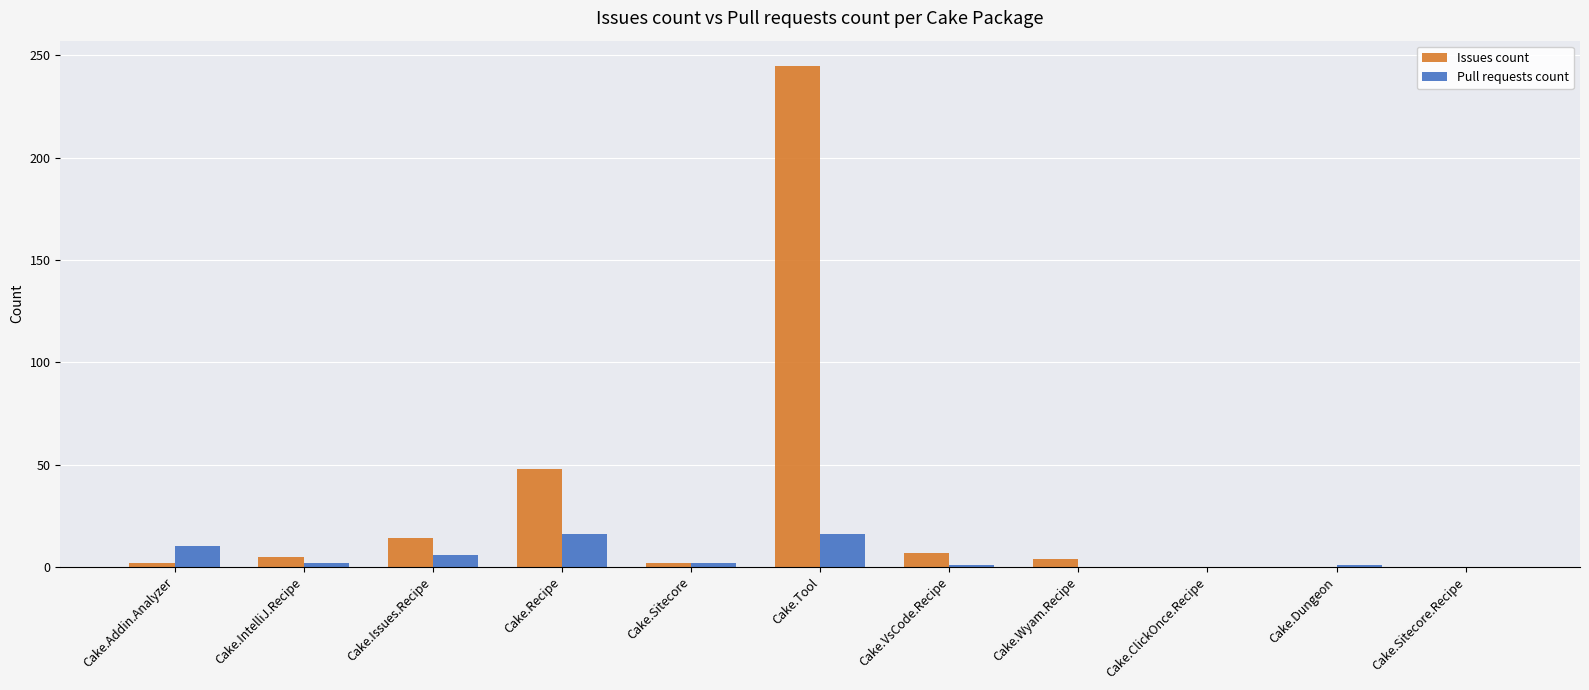

Count the number of data series in this chart.

2